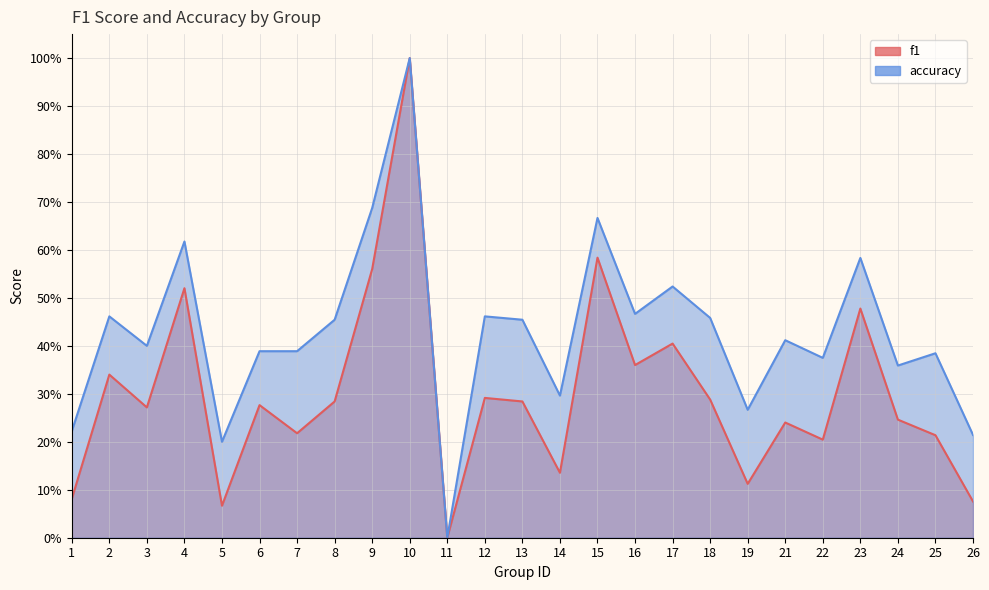

What is the value of the f1 point at the 1st from the left?

0.1